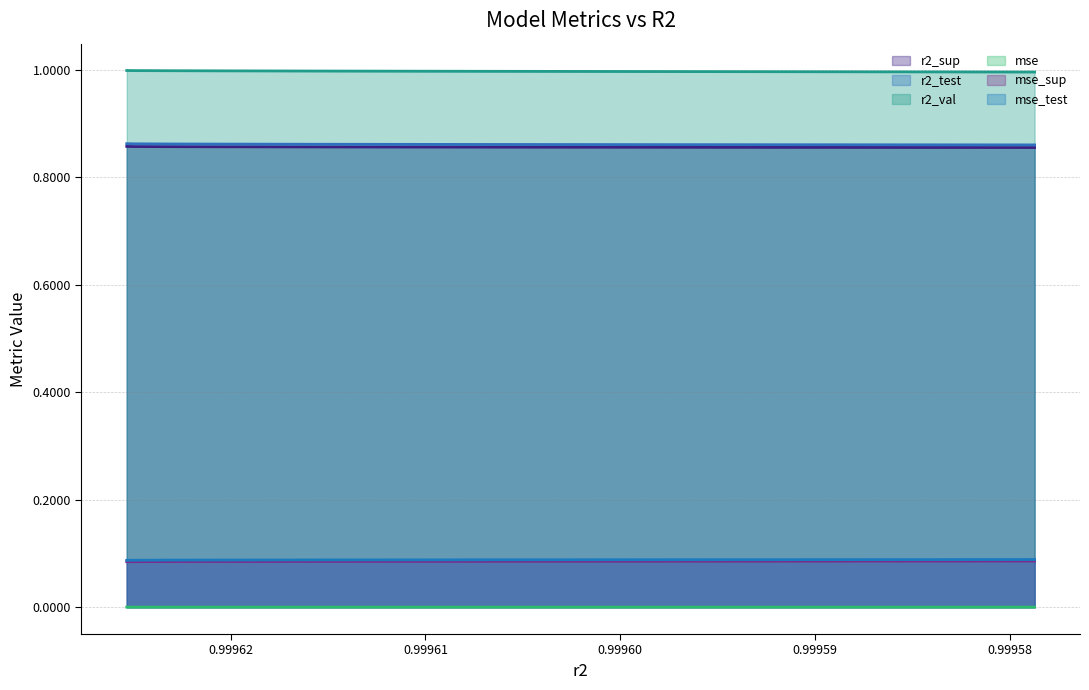

Reading left to right, extract all data points from this chart.

r2_sup: model_5_18_0=0.9	model_5_18_1=0.9	model_5_18_2=0.9	model_5_18_3=0.9	model_5_18_4=0.9	model_5_18_5=0.9	model_5_18_6=0.9	model_5_18_7=0.9	model_5_18_8=0.9	model_5_18_9=0.9
r2_test: model_5_18_0=0.9	model_5_18_1=0.9	model_5_18_2=0.9	model_5_18_3=0.9	model_5_18_4=0.9	model_5_18_5=0.9	model_5_18_6=0.9	model_5_18_7=0.9	model_5_18_8=0.9	model_5_18_9=0.9
r2_val: model_5_18_0=1.0	model_5_18_1=1.0	model_5_18_2=1.0	model_5_18_3=1.0	model_5_18_4=1.0	model_5_18_5=1.0	model_5_18_6=1.0	model_5_18_7=1.0	model_5_18_8=1.0	model_5_18_9=1.0
mse: model_5_18_0=0.0	model_5_18_1=0.0	model_5_18_2=0.0	model_5_18_3=0.0	model_5_18_4=0.0	model_5_18_5=0.0	model_5_18_6=0.0	model_5_18_7=0.0	model_5_18_8=0.0	model_5_18_9=0.0
mse_sup: model_5_18_0=0.1	model_5_18_1=0.1	model_5_18_2=0.1	model_5_18_3=0.1	model_5_18_4=0.1	model_5_18_5=0.1	model_5_18_6=0.1	model_5_18_7=0.1	model_5_18_8=0.1	model_5_18_9=0.1
mse_test: model_5_18_0=0.1	model_5_18_1=0.1	model_5_18_2=0.1	model_5_18_3=0.1	model_5_18_4=0.1	model_5_18_5=0.1	model_5_18_6=0.1	model_5_18_7=0.1	model_5_18_8=0.1	model_5_18_9=0.1